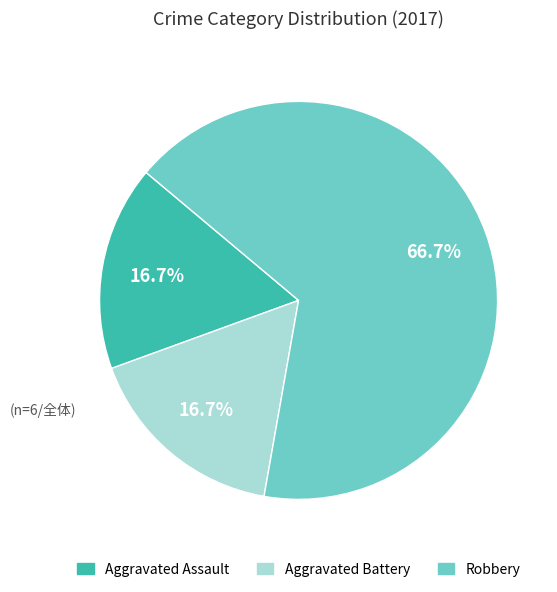

Does any single category account for the majority?

Yes